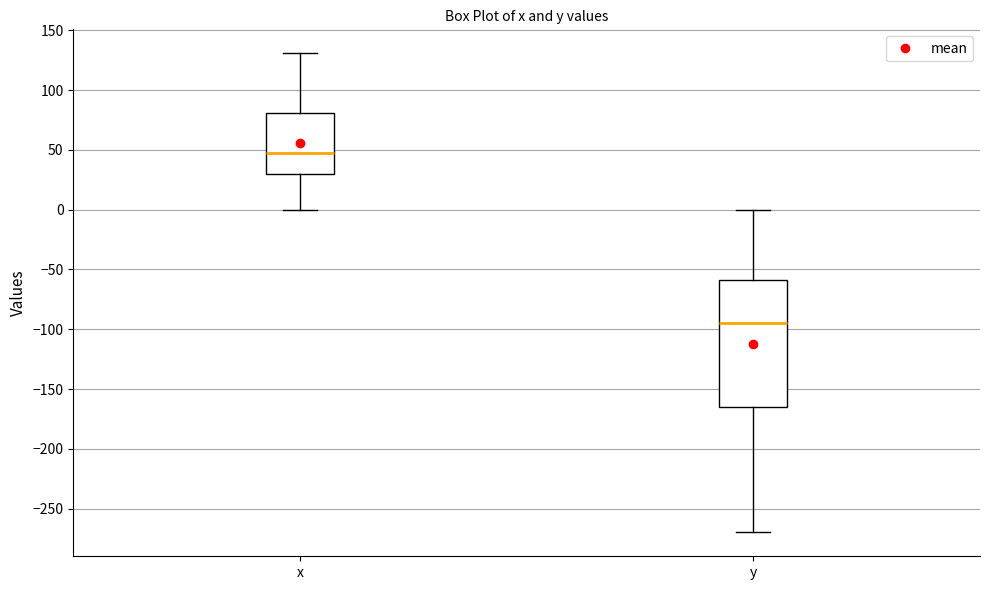

Reading left to right, transcribe this box plot: for each box, give where its median line is, the range the box spans, and where its two whiskers end, as read against the y-axis. The values are not printed on the chart, so give them approximately, as read against the axis.

x: median 45, box 30 to 80, whiskers 0 to 130
y: median -95, box -165 to -60, whiskers -270 to 0